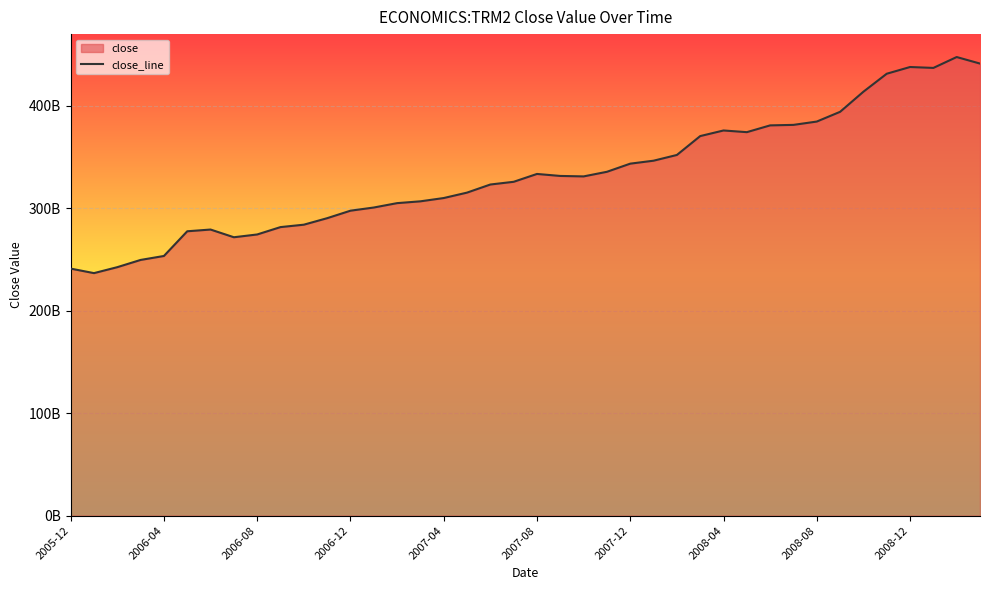

Does the chart display data point markers on the line(s)?

No